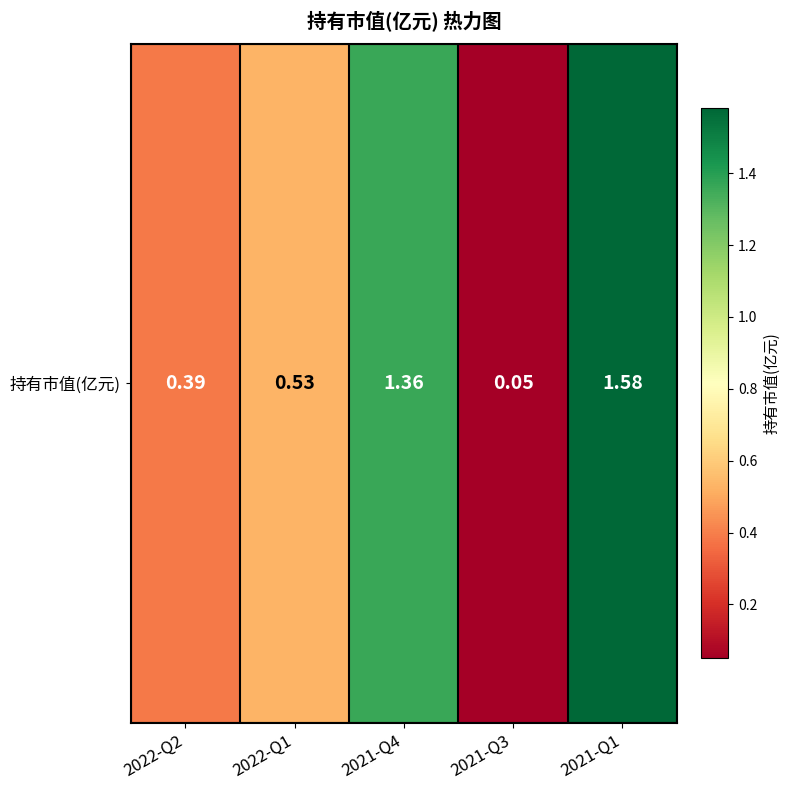

List the labels in order of value, largest first.

2021-Q1, 2021-Q4, 2022-Q1, 2022-Q2, 2021-Q3